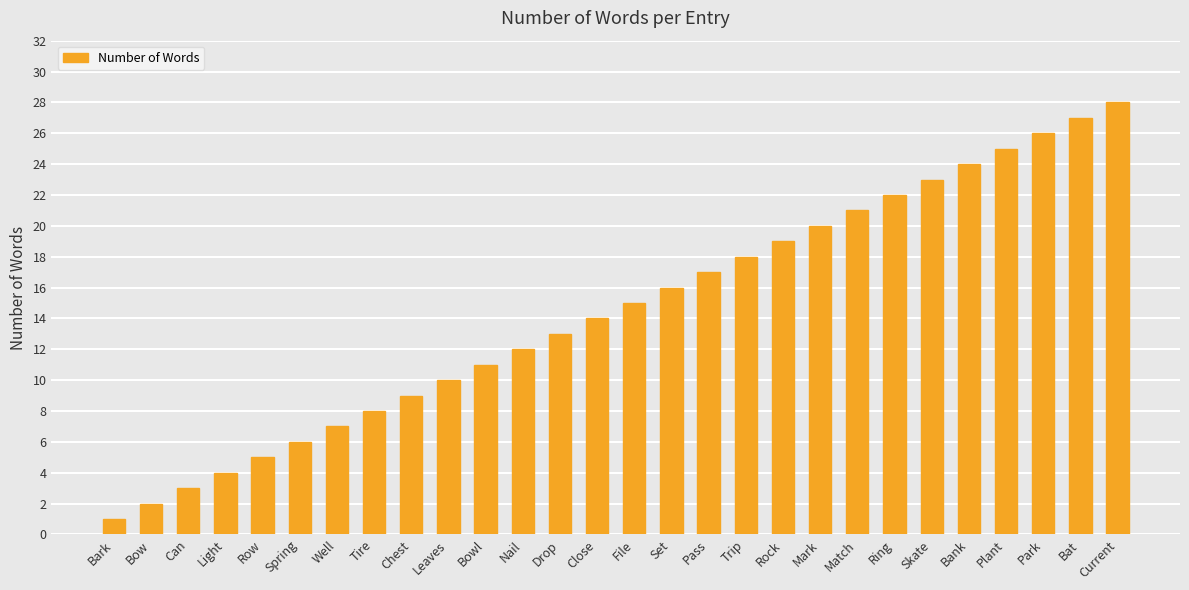

What position from the left is Bow?

2